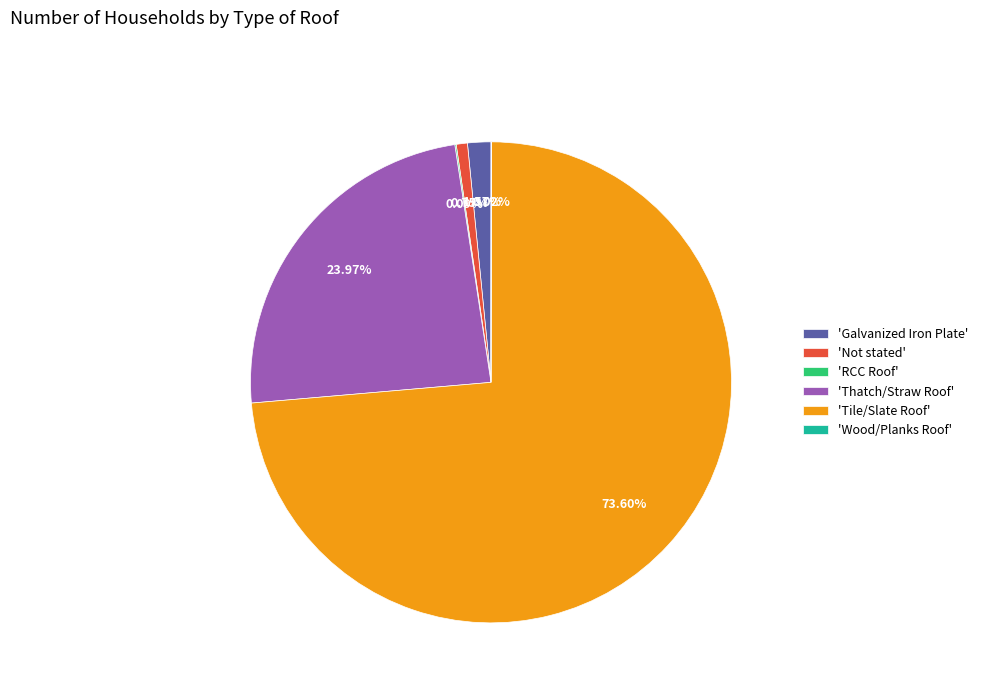

Between 'Galvanized Iron Plate' and 'Tile/Slate Roof', which is larger?

'Tile/Slate Roof'